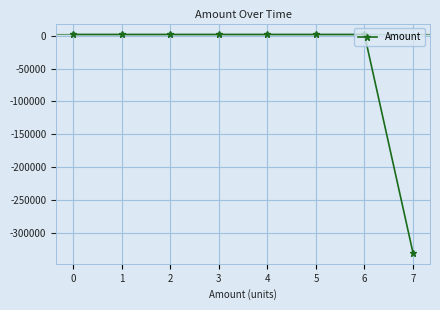

What is the change in value from 2 to 7?

-331787.8